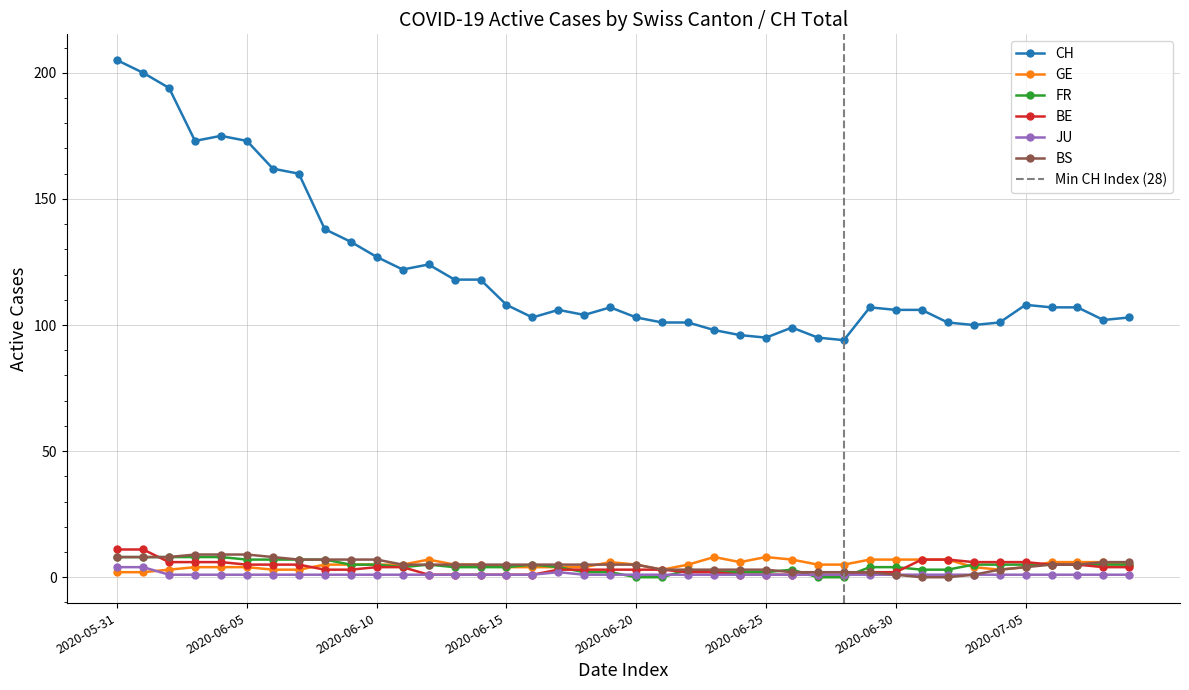

Which category has the lowest value in the BS series?

2020-07-01